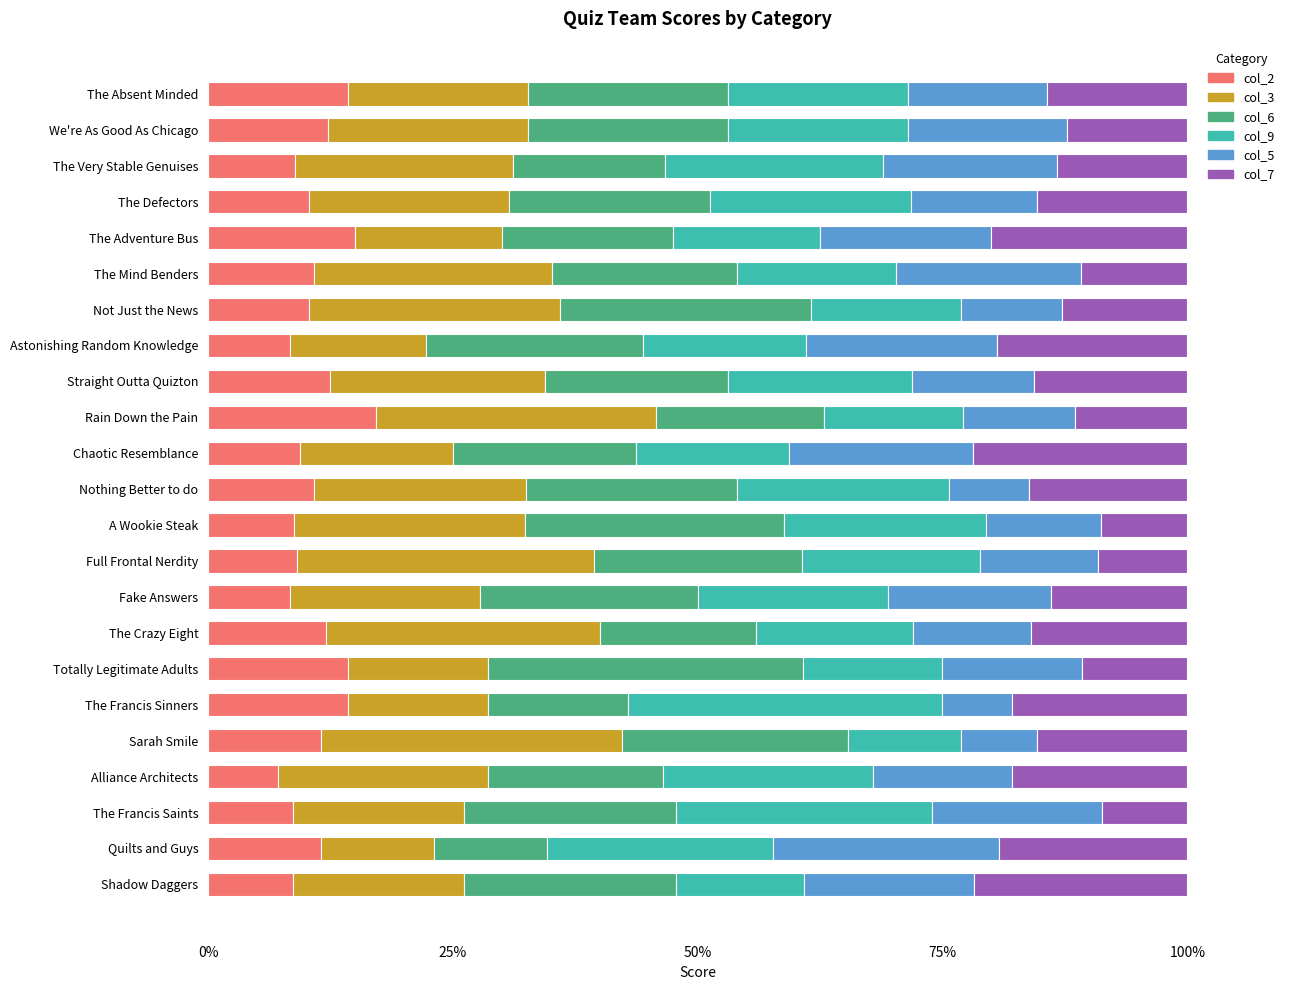

At which label does col_2 reach its peak?

Rain Down the Pain